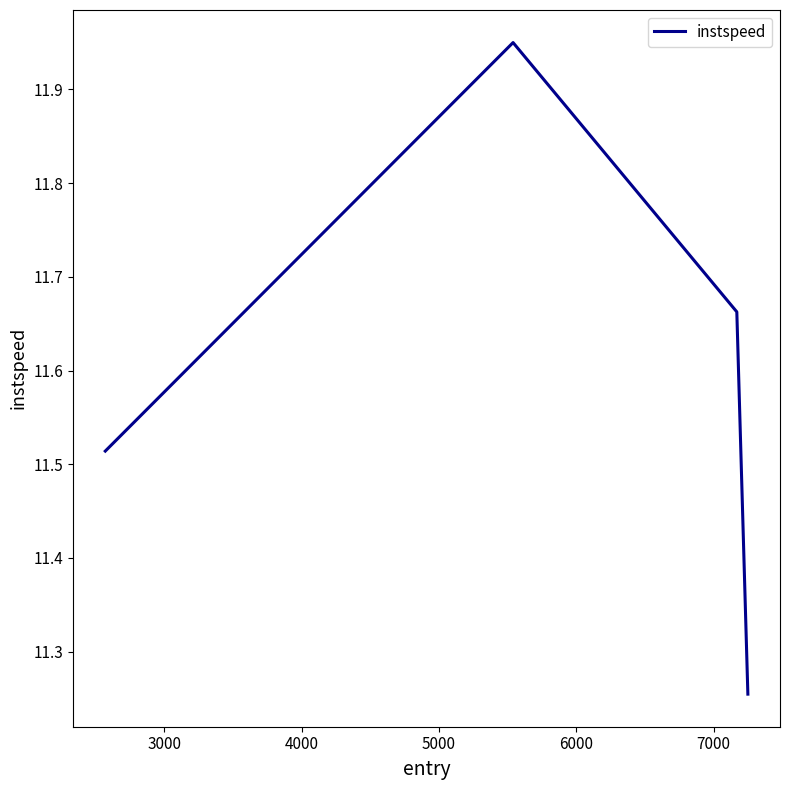

Is this an area chart (filled region under the line)?

No